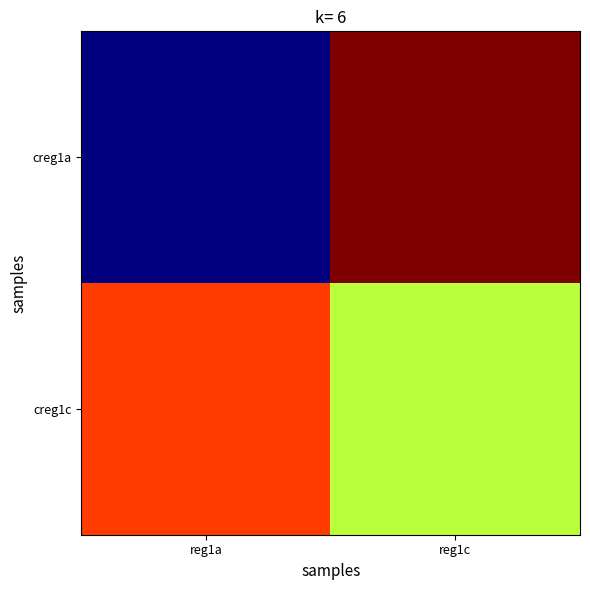

At how many categories does at least one series exceed 2?

2